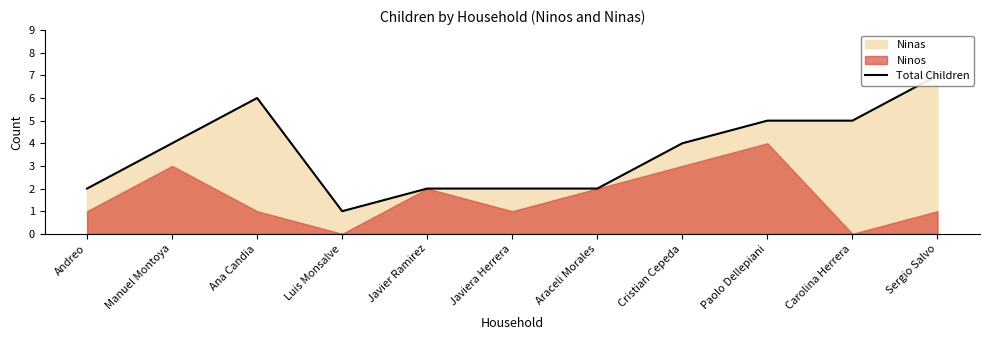

At which label is the value closest to 4?

Manuel Montoya